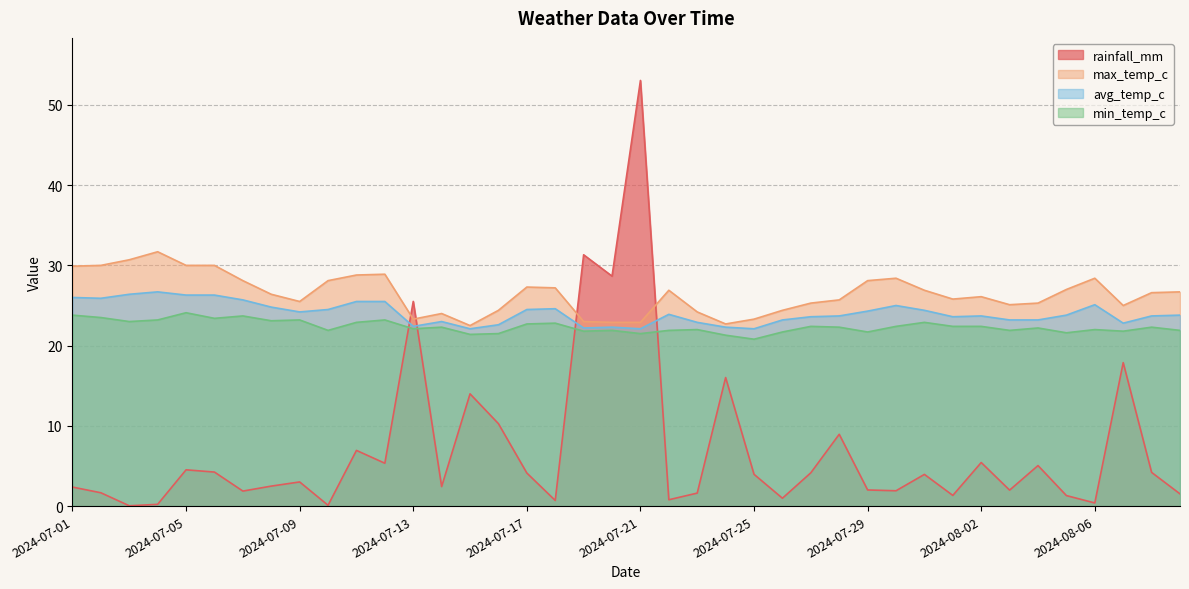

At which label does min_temp_c reach its peak?

2024-07-05